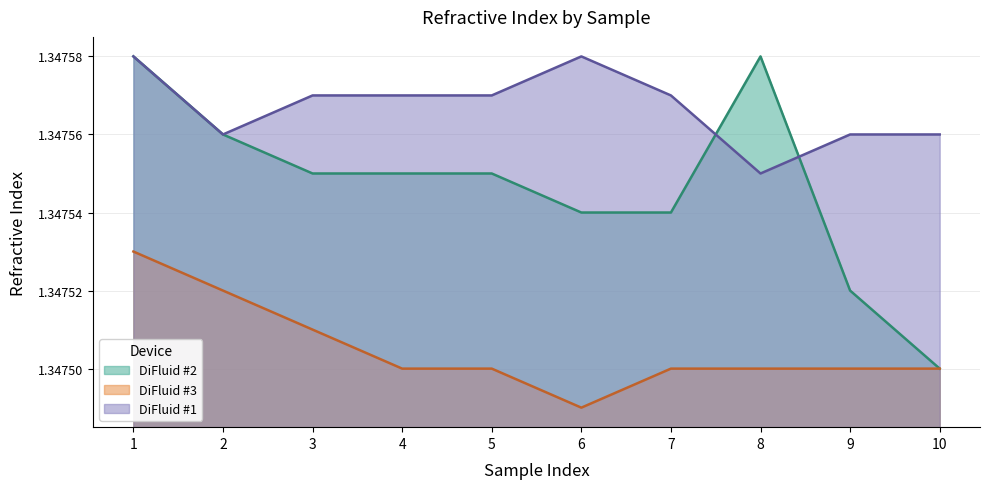

Which has a higher value, 5 or 9?

5